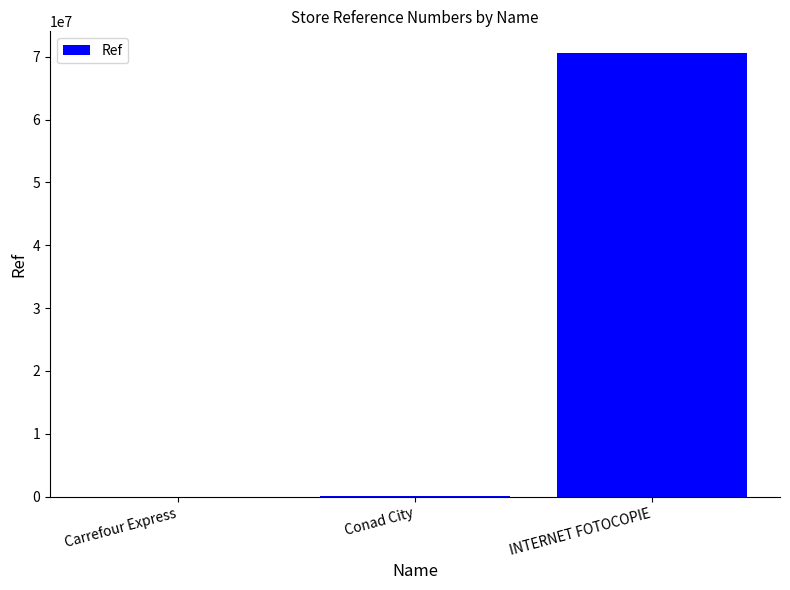

At which label is the value closest to 35256682?

Conad City